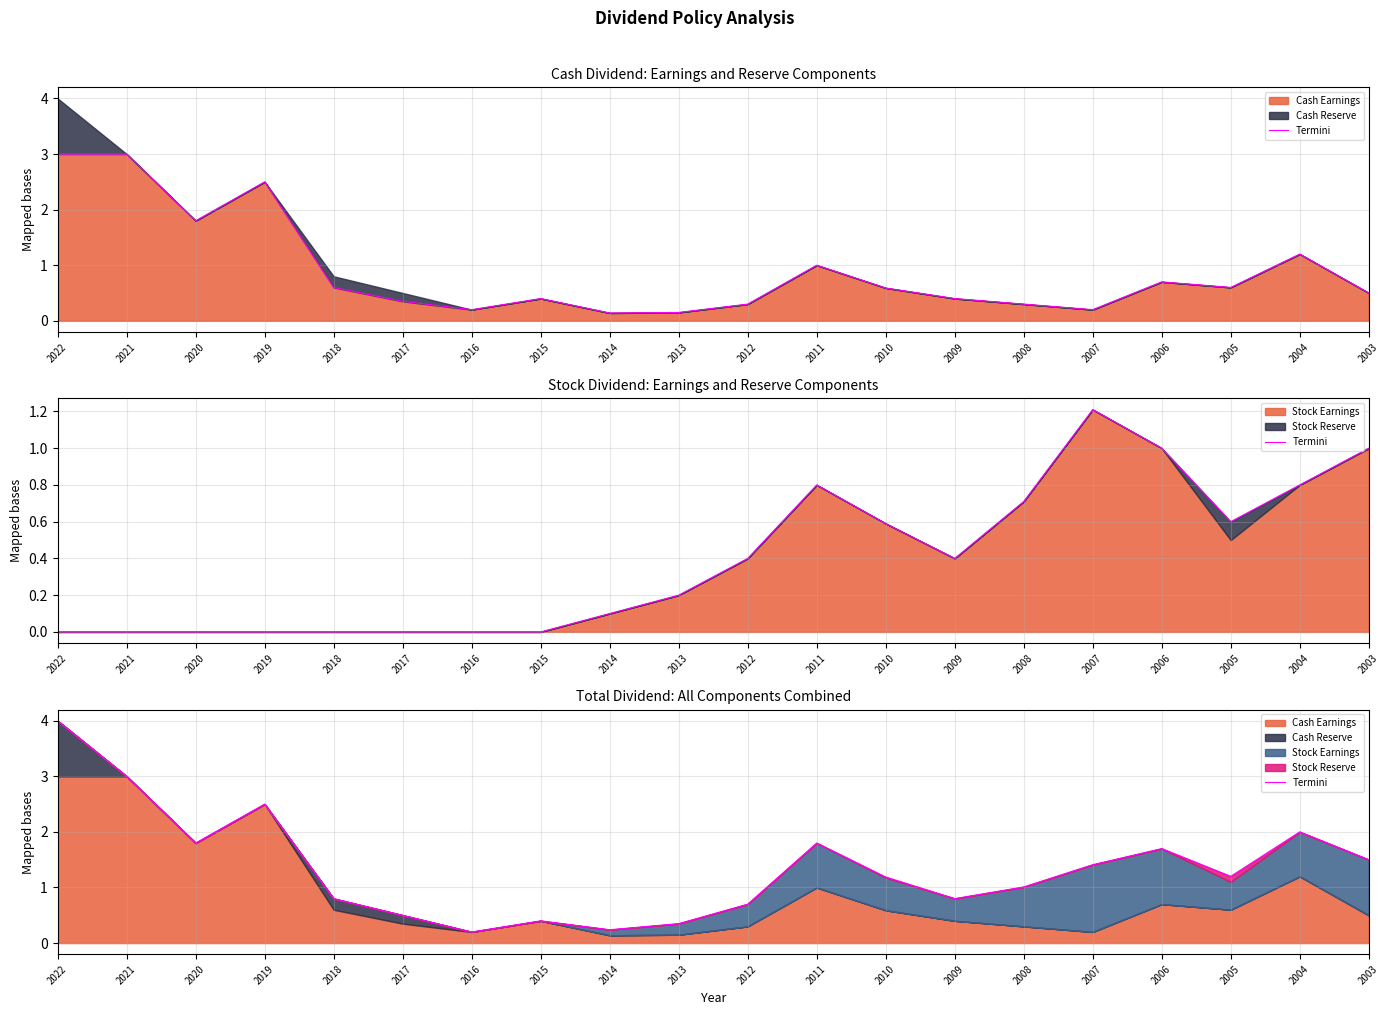

The chart shows a value of 0.1 at 2016. True or false?

False